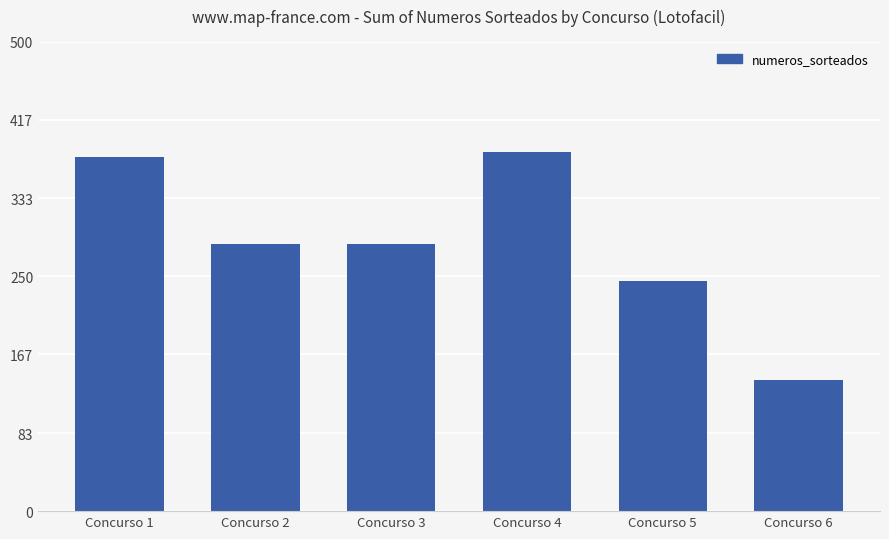

What is the sum of all values?

1712